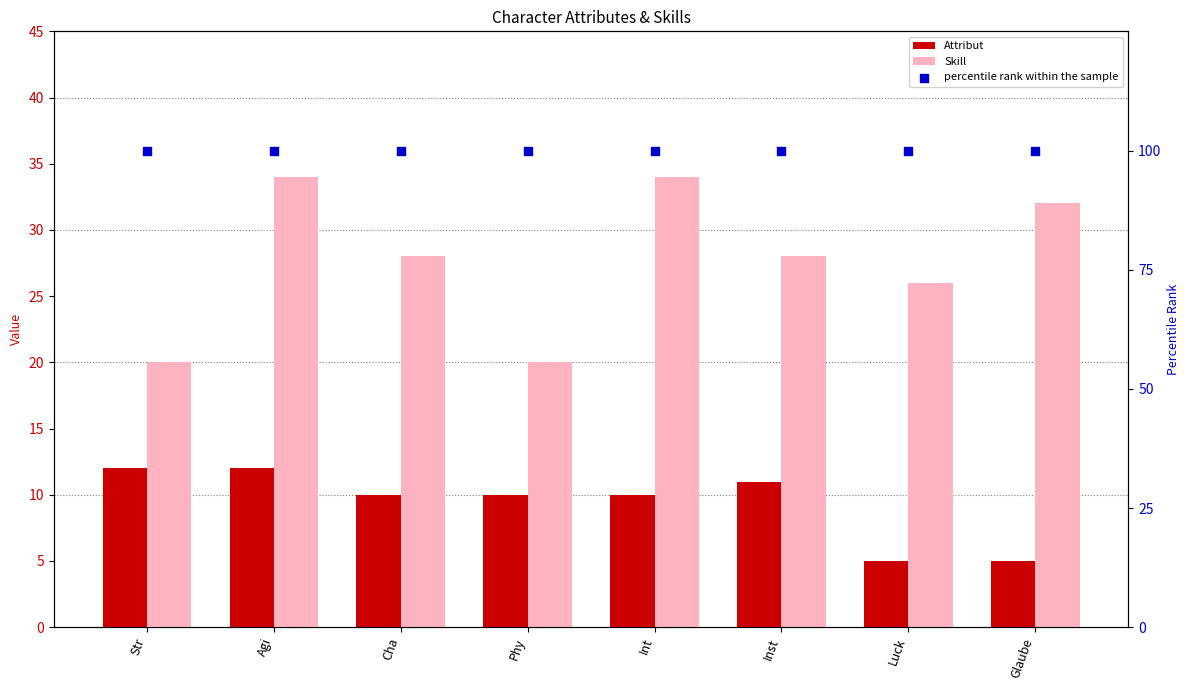

Is the value of percentile rank within the sample at Agi greater than the value of Attribut at Str?

Yes